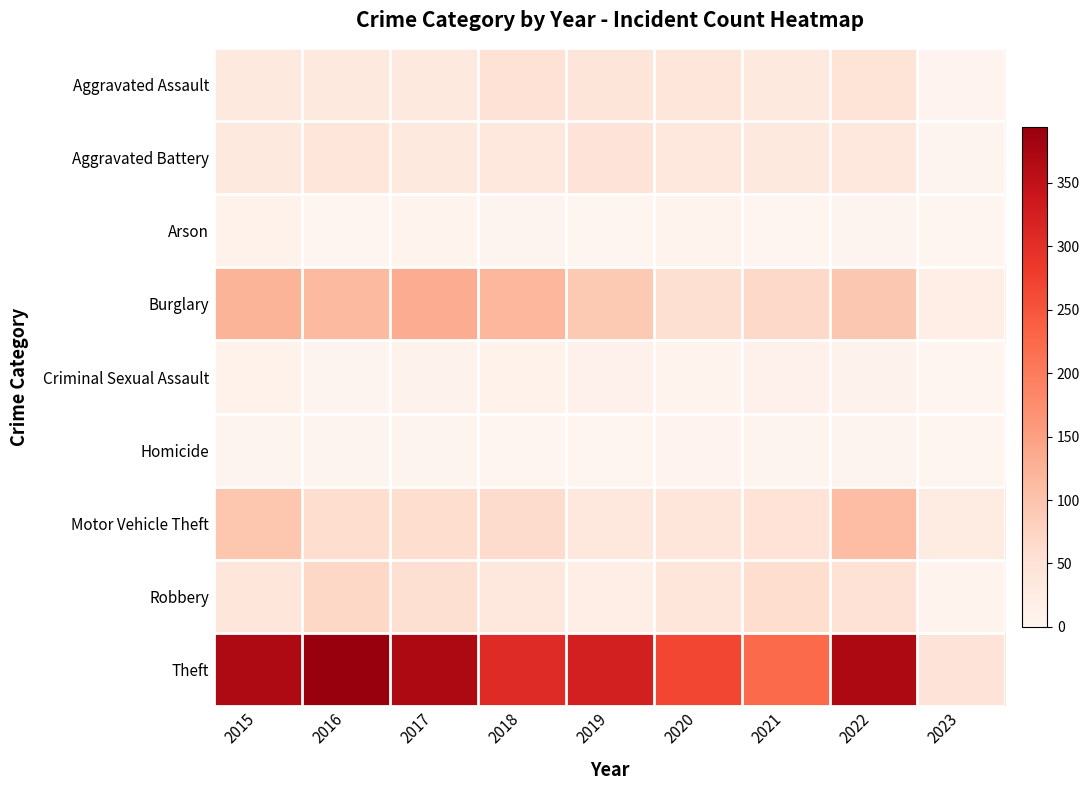

What is the difference between the highest and lowest values at 2020?

263